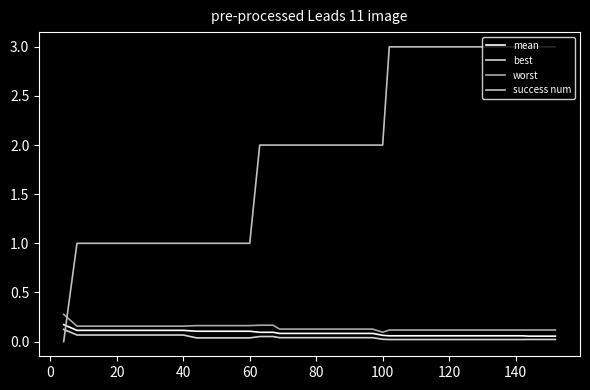

True or false: worst and mean intersect in this chart.

False